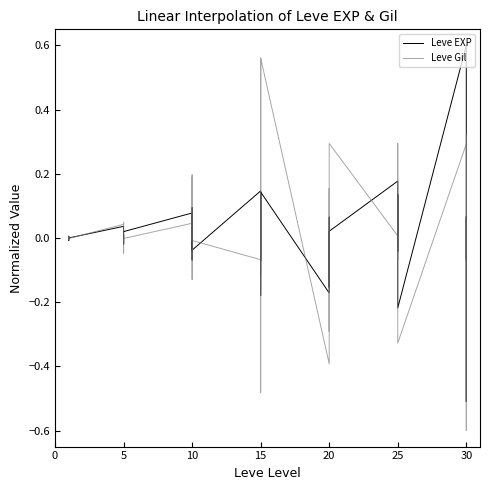

Does the chart have visible grid lines?

No